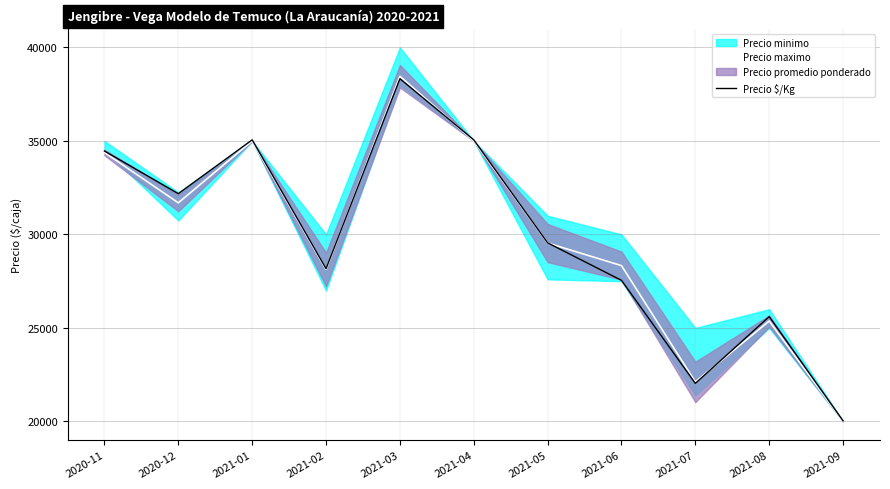

Rank the categories by value from highest to lowest.

2021-03, 2021-01, 2021-04, 2020-11, 2020-12, 2021-05, 2021-02, 2021-06, 2021-08, 2021-07, 2021-09